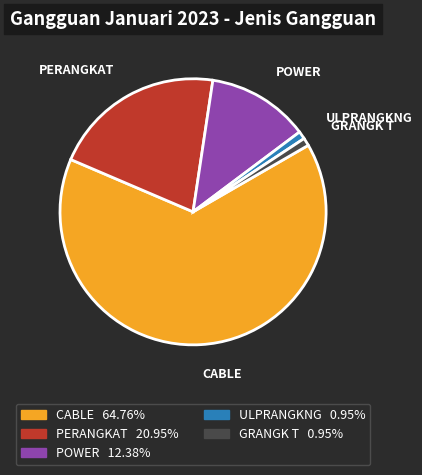

What is the ratio of the value at POWER to the value at GRANGK T?

13.0